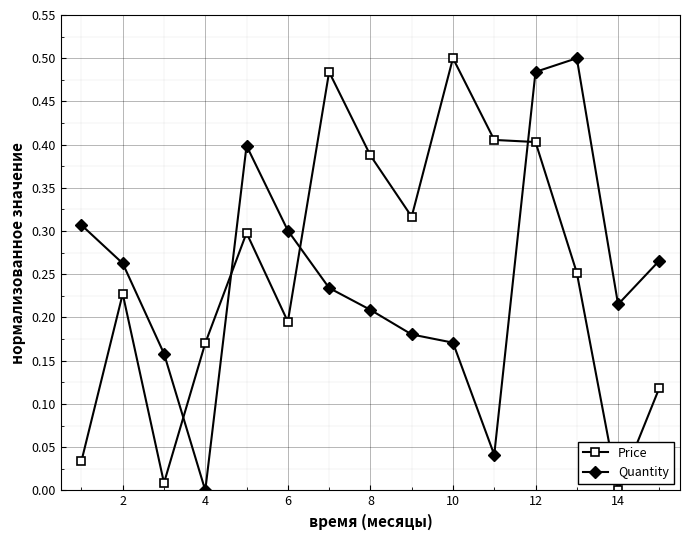

What are all the series names shown in the legend?

Price, Quantity